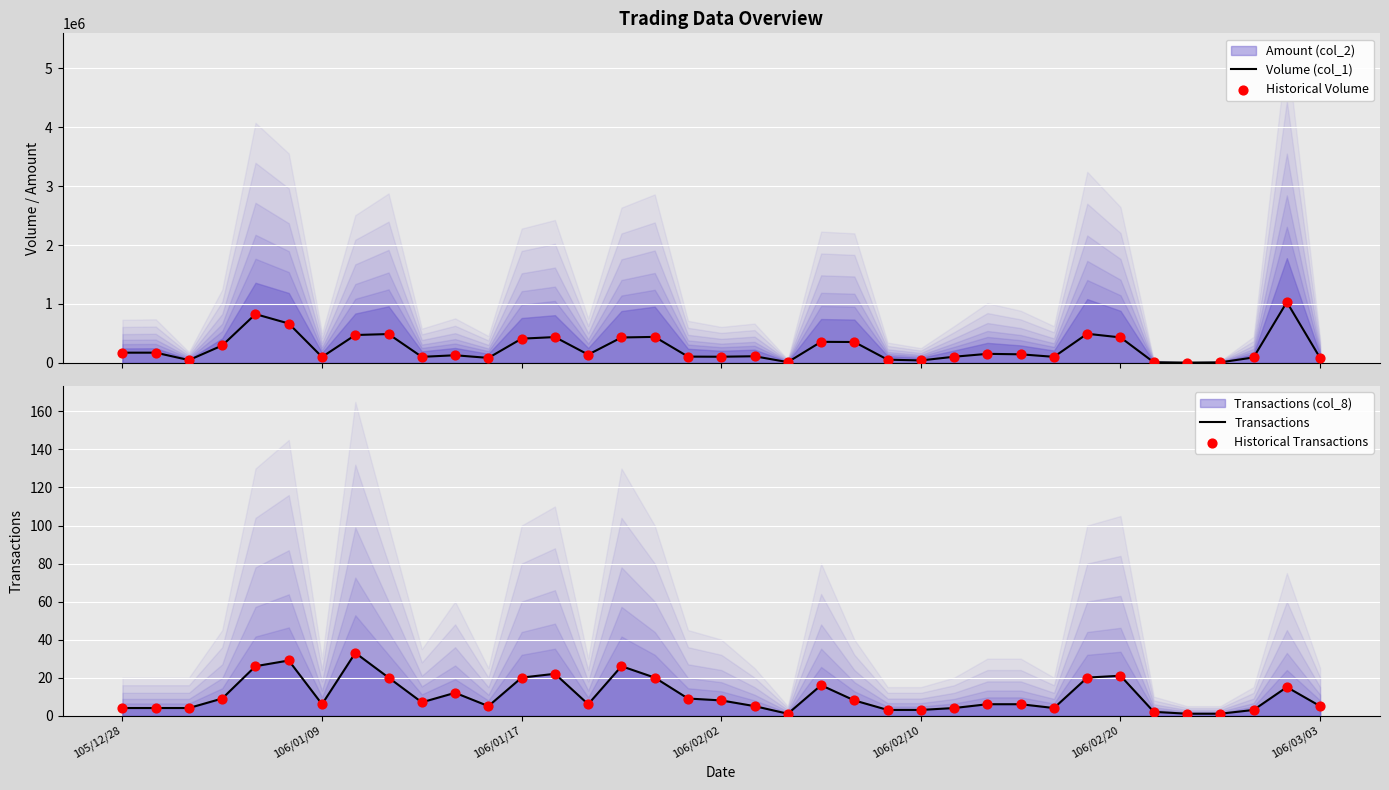

What is the total value across all series at 106/03/03?

162010